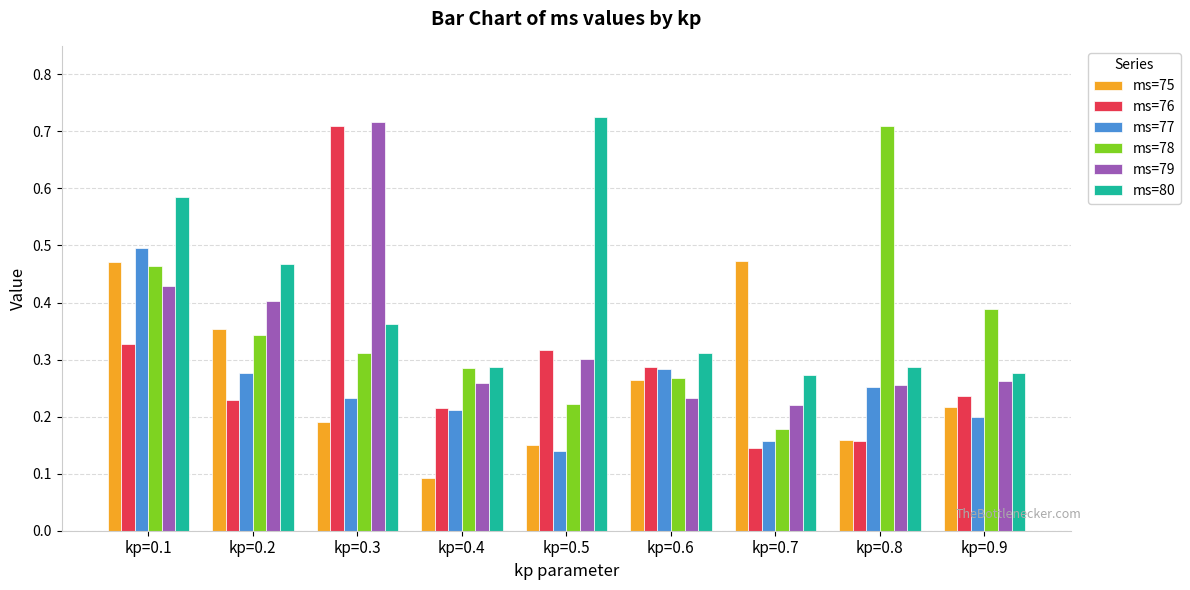

The ms=76 series shows 0.1 at kp=0.4. True or false?

False